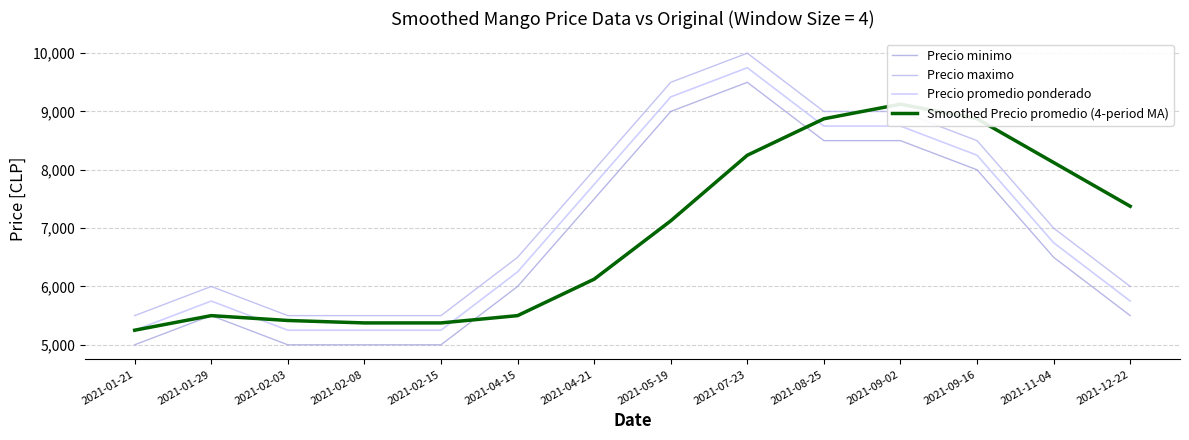

True or false: Smoothed Precio promedio (4-period MA) and Precio minimo cross at least once.

True